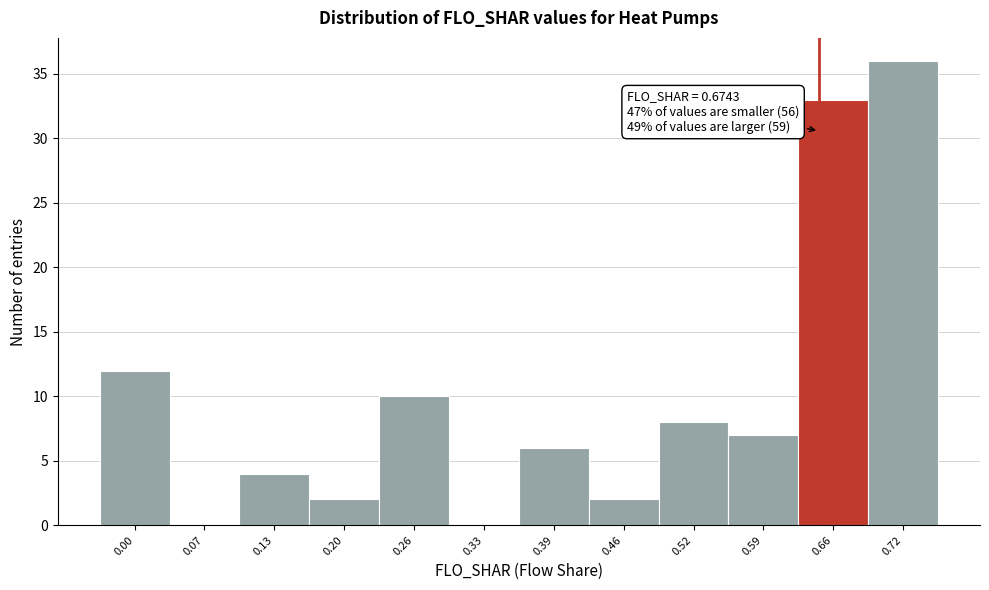

Approximately how many times larger is the value at 0.72 compared to 0.20?

18.0